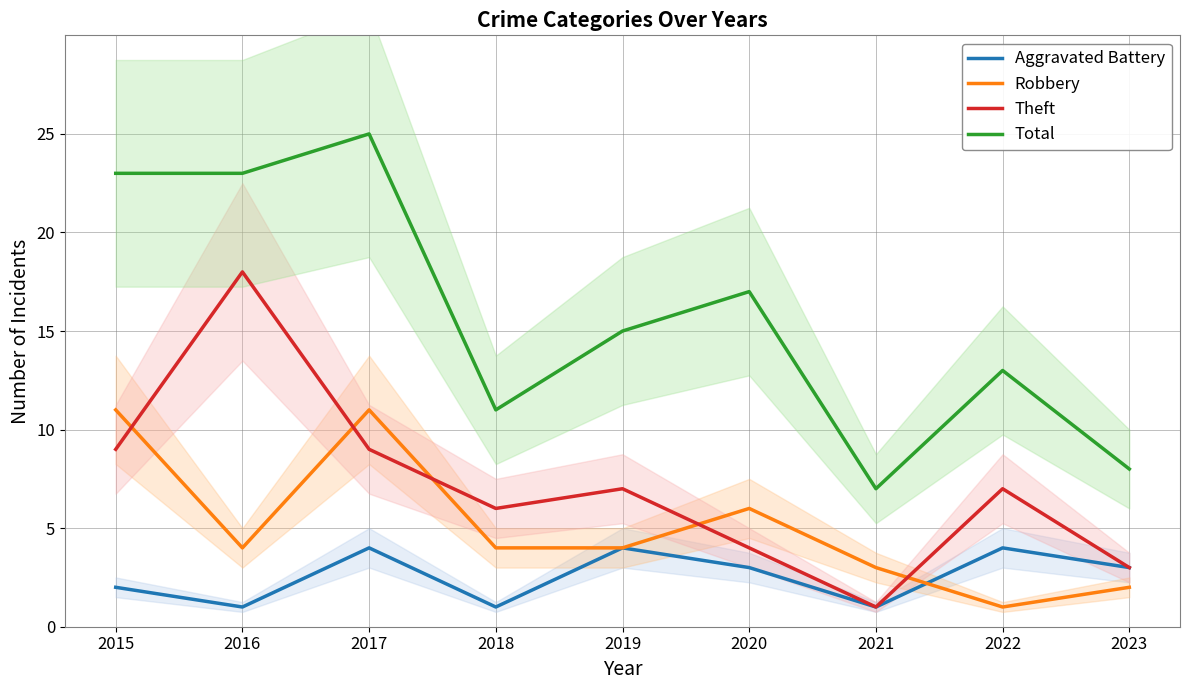

What is the total value across all series at 2020?

30